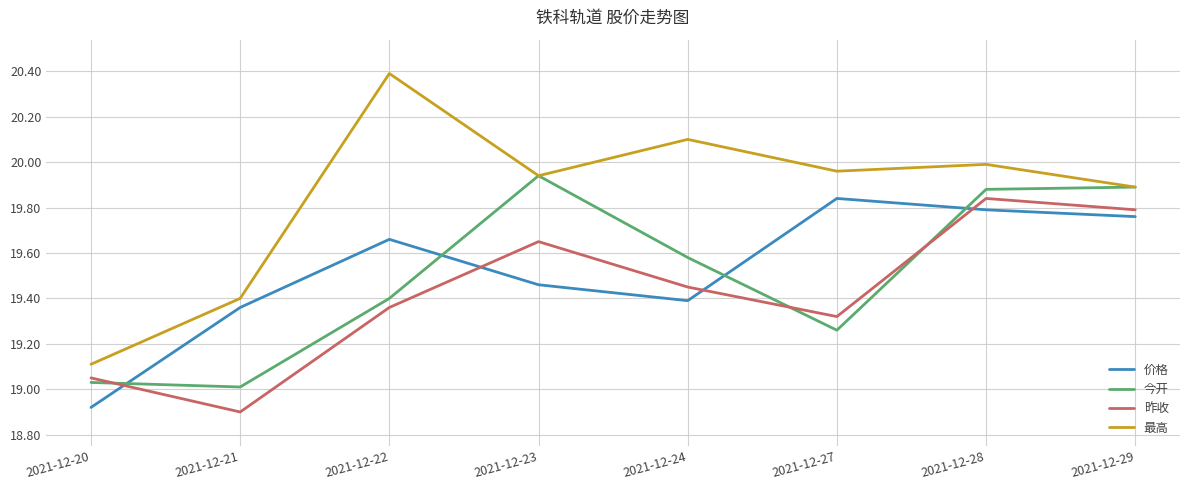

What is the difference between the maximum and minimum values in the 昨收 series?

0.9